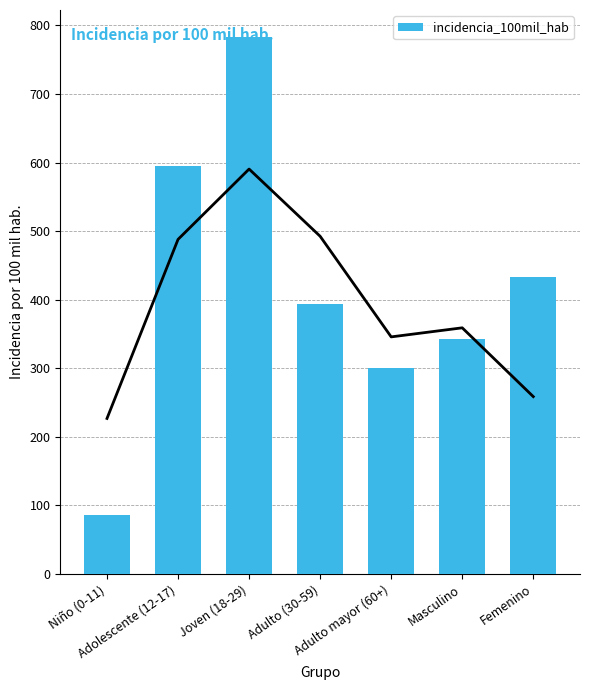

How many data points are above 393?

4